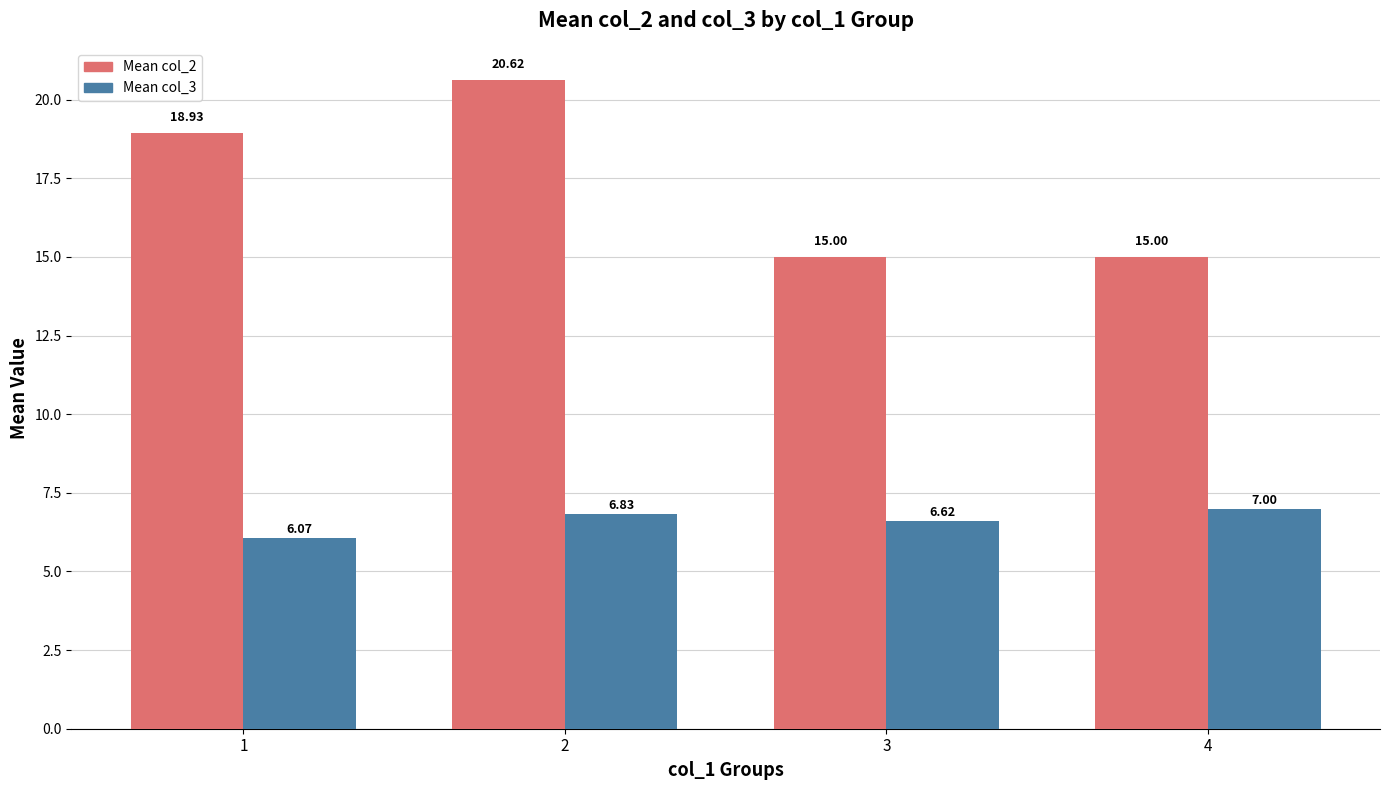

What is the spread (max minus min) of values at 4?

8.0